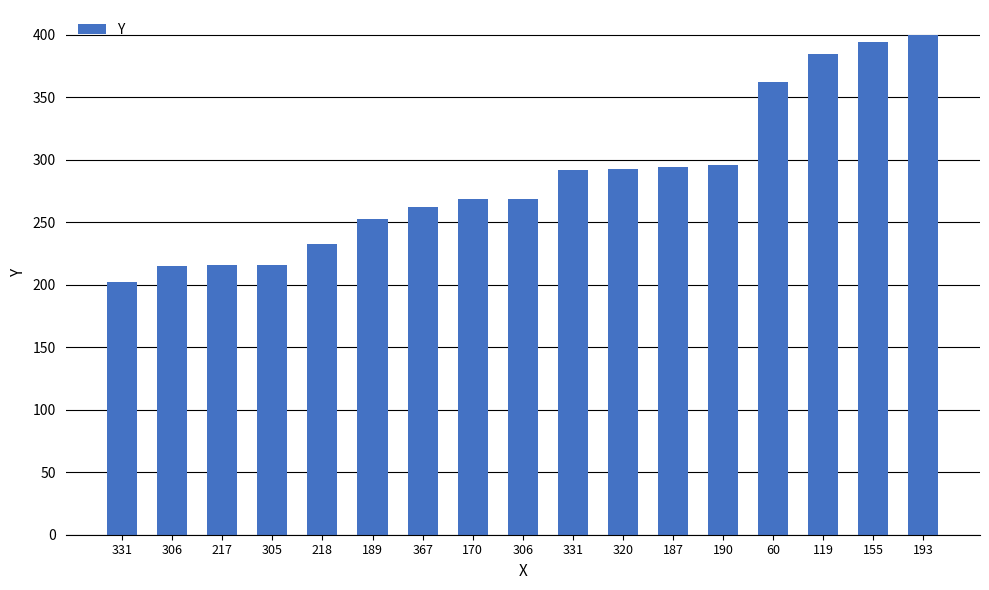

What is the difference between the values at 189 and 367?

9